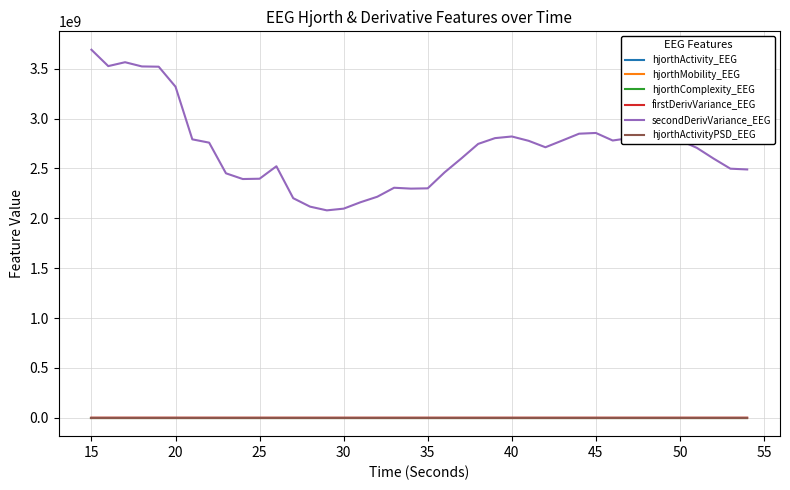

True or false: hjorthActivity_EEG and secondDerivVariance_EEG cross at least once.

False